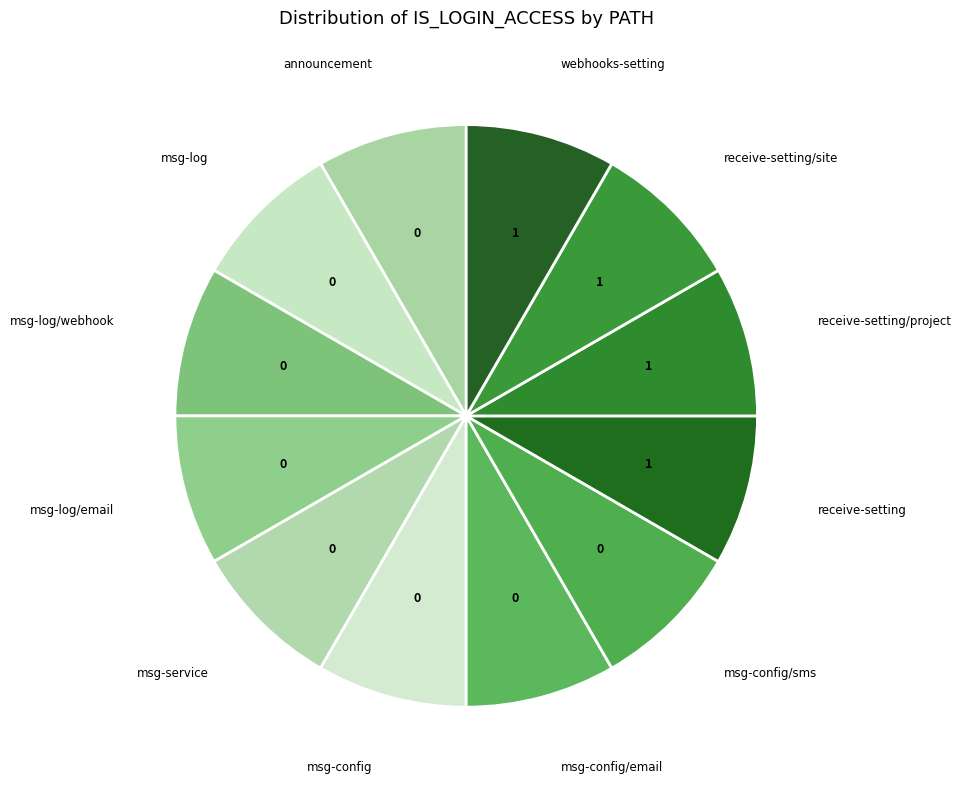

Which category has the smallest portion of the pie?

/notify/announcement